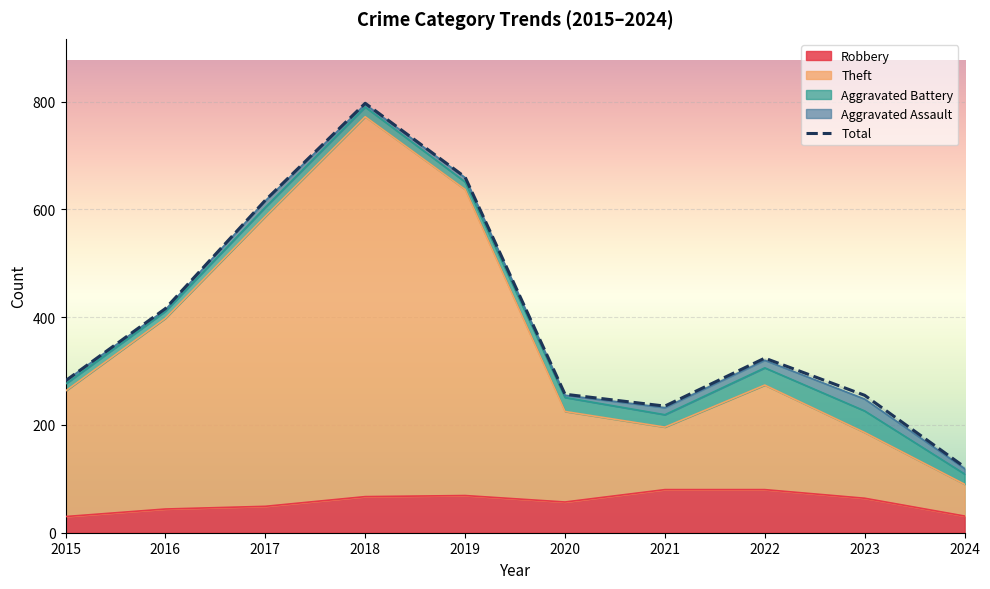

Reading left to right, transcribe all the data shown in this chart.

282	416	617	797	660	257	235	324	255	122